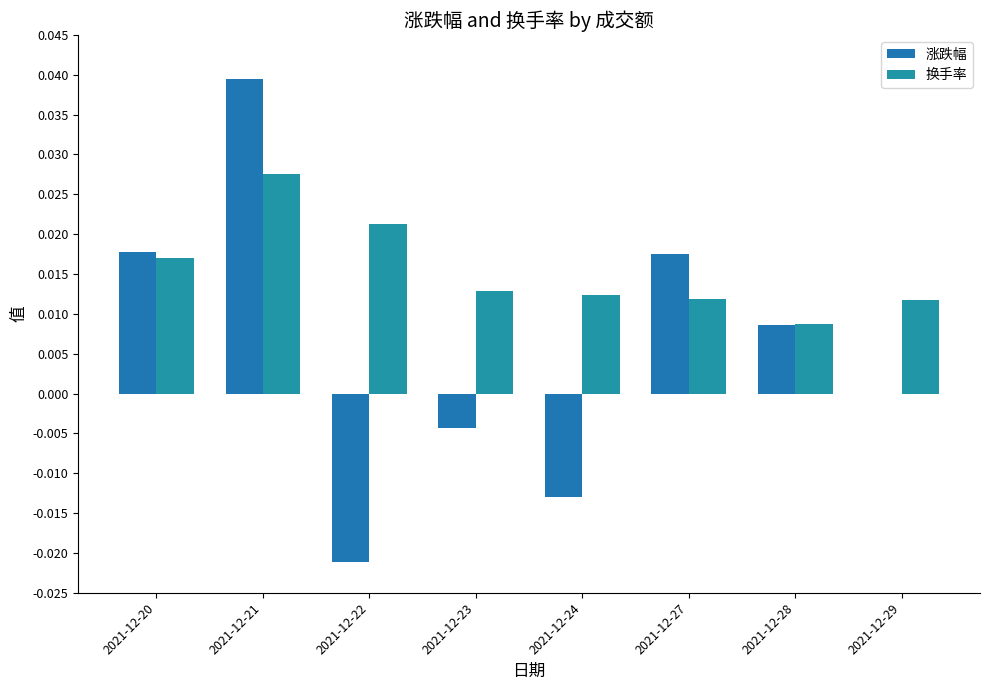

Which has a higher value, 2021-12-27 or 2021-12-24?

2021-12-27